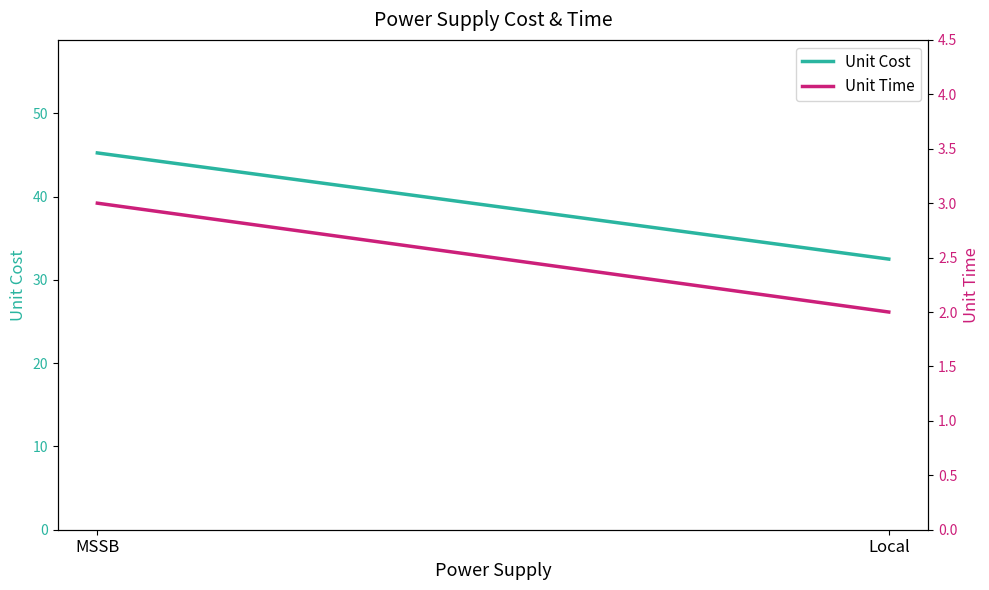

Is this an area chart (filled region under the line)?

No